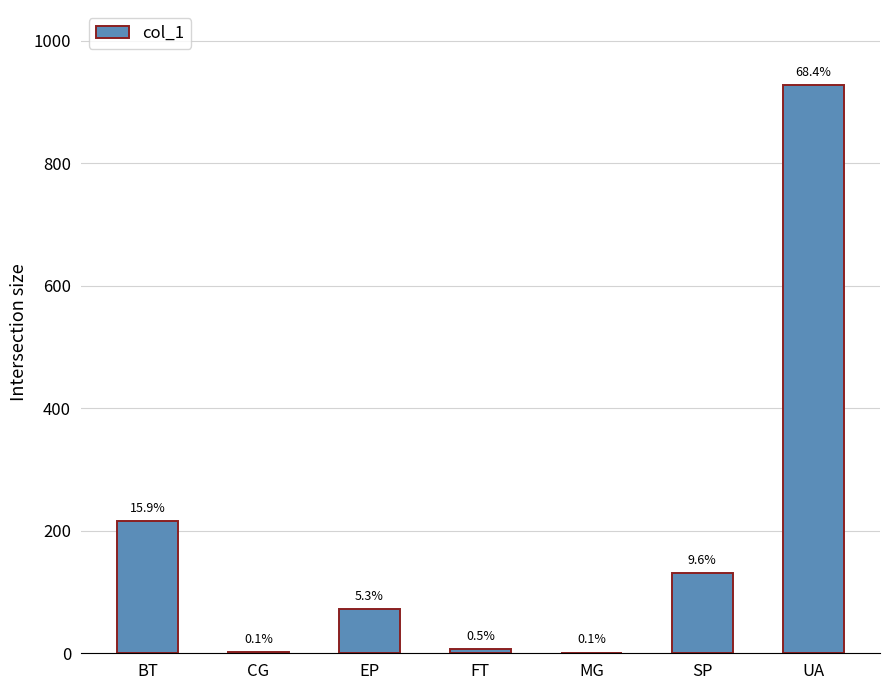

True or false: the data shows 215.7 at BT.

True